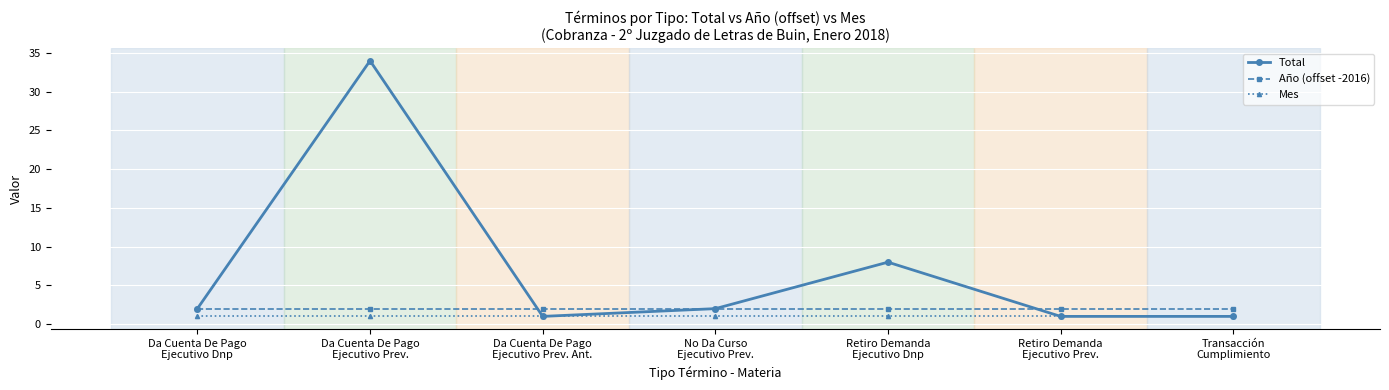

The Mes series shows 1 at Retiro Demanda
Ejecutivo Prev.. True or false?

True